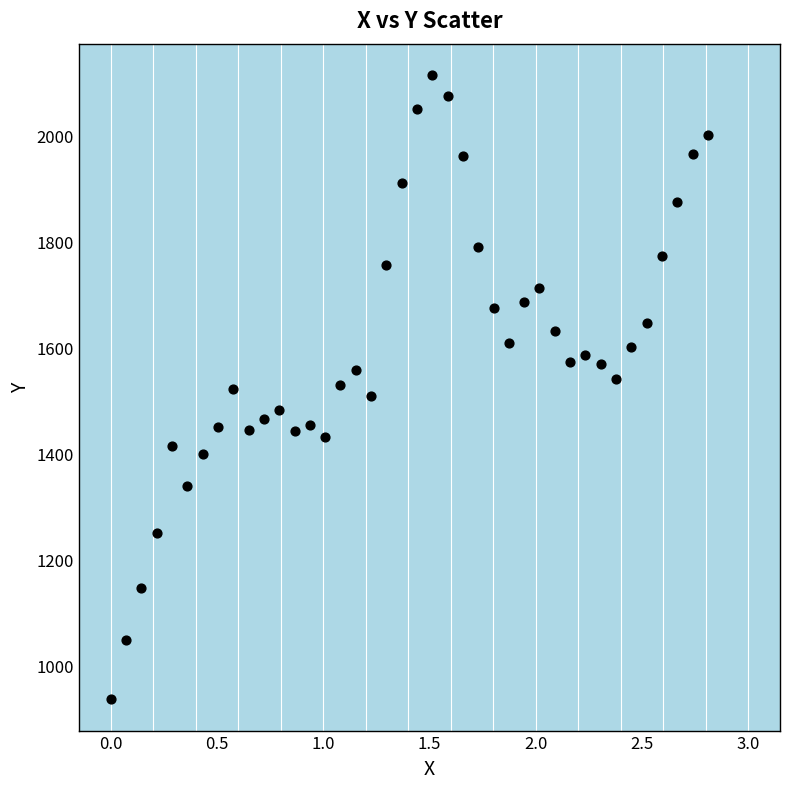

What is the range of X values (max minus min)?

2.8